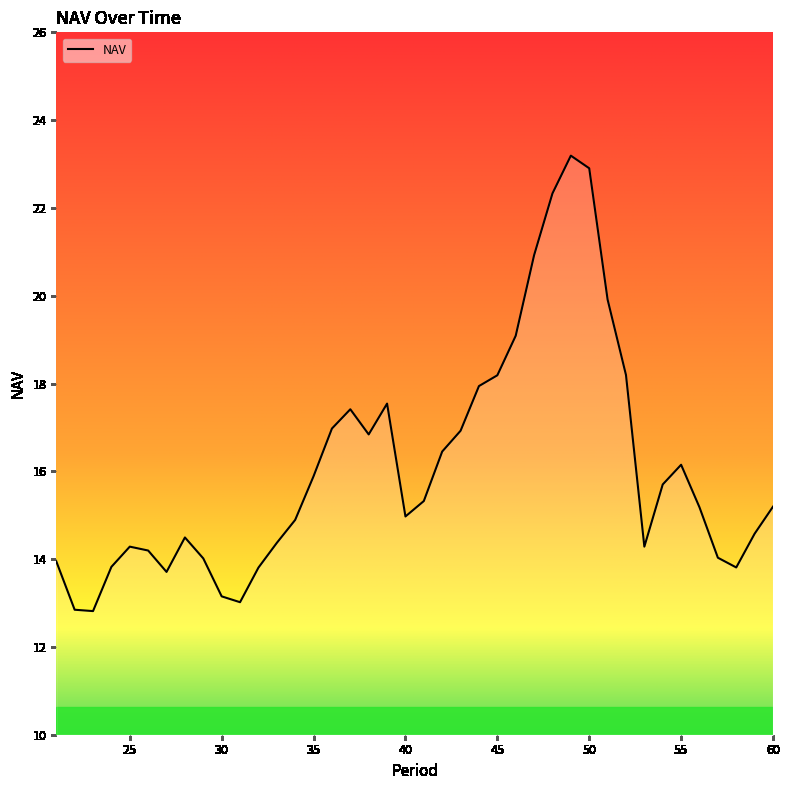

What is the sum of all values?

643.3